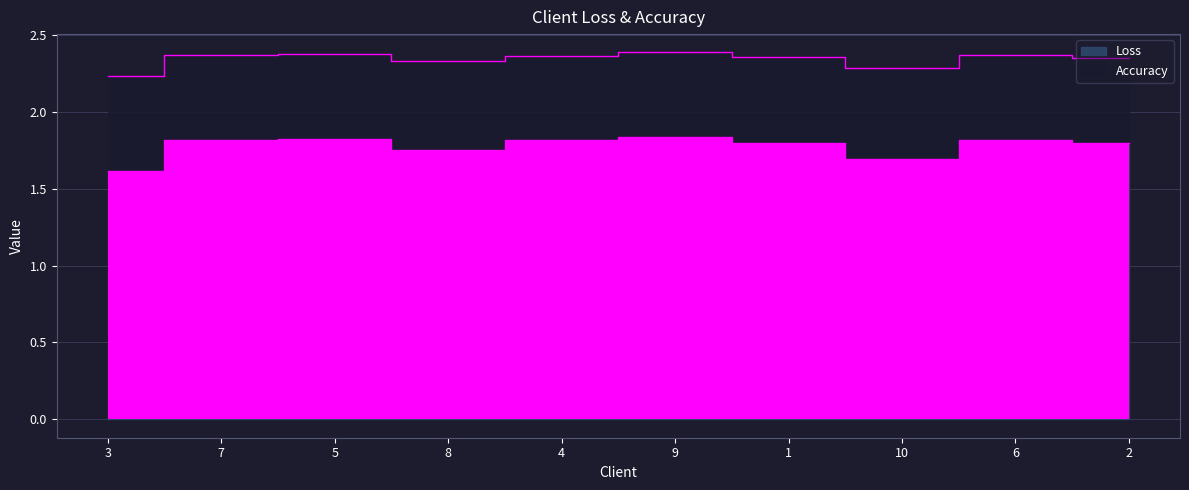

At which category does the data reach its first local peak?

5